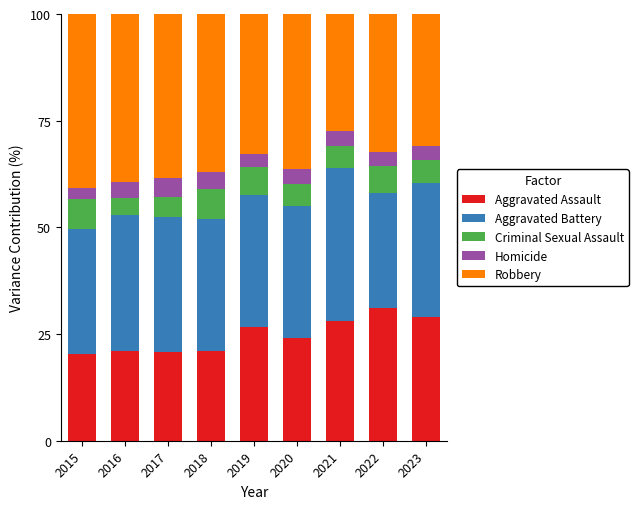

Are the bars grouped side by side (vs. stacked)?

No